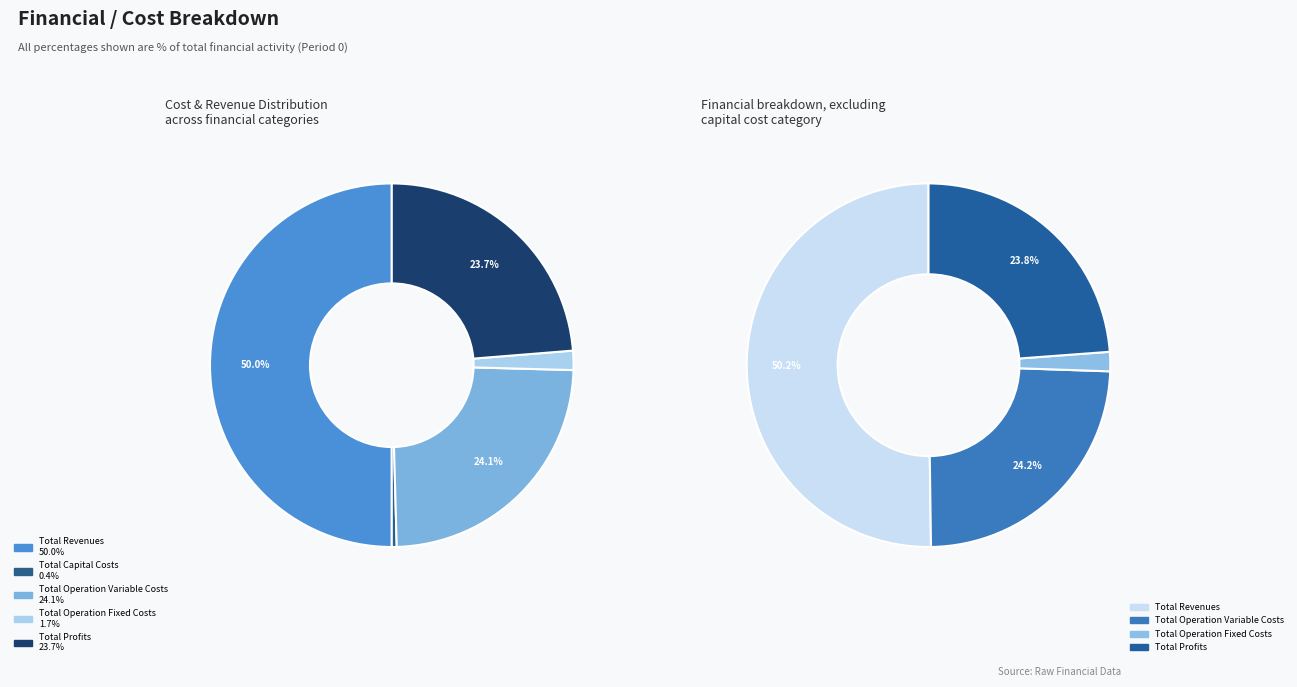

To the nearest percent, what is the difference between the Total Revenues and Total Operation Variable Costs slice percentages?

26%